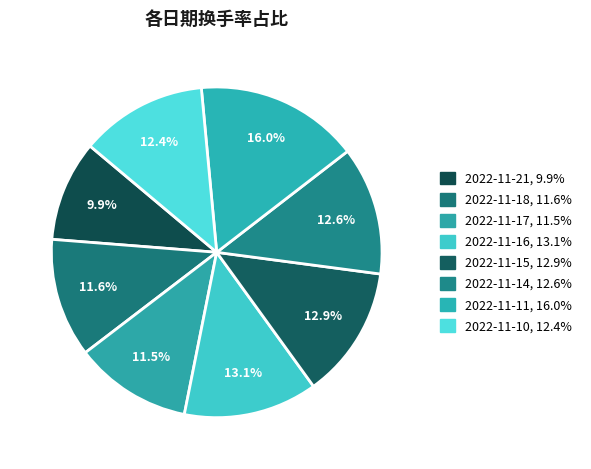

Which slice is the largest?

2022-11-11